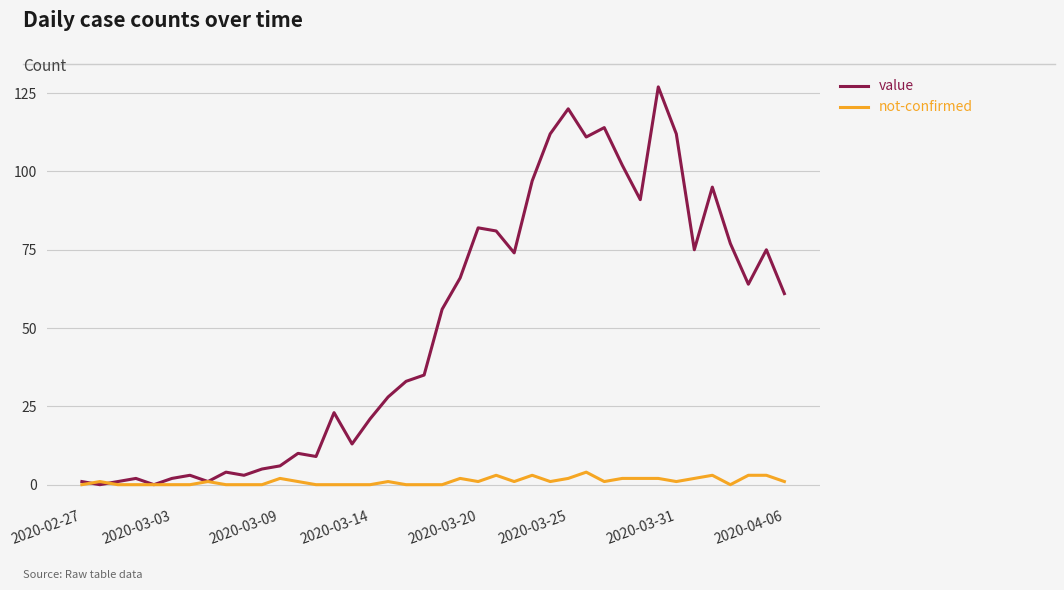

Rank the series by their average value, from highest to lowest.

value, not-confirmed